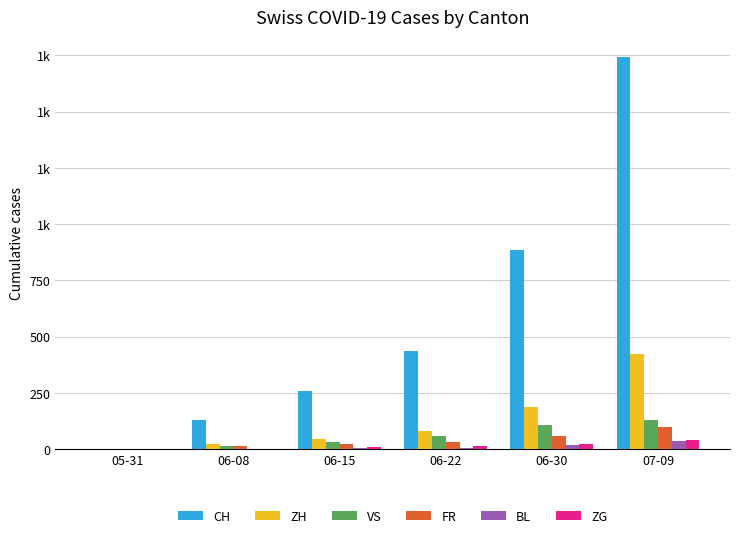

At which label is ZG closest to 20?

06-30